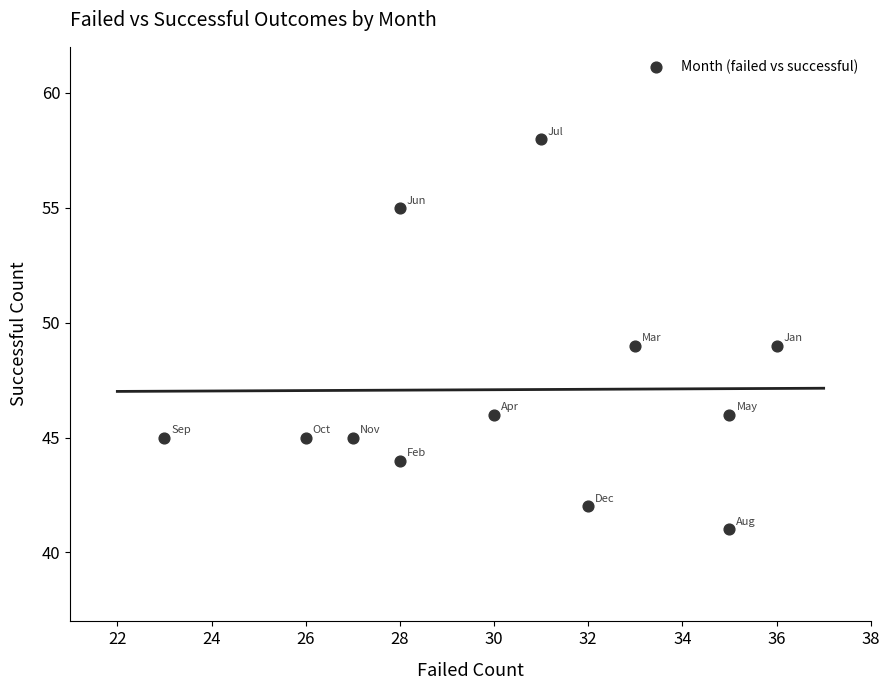

What is the average Y value?

47